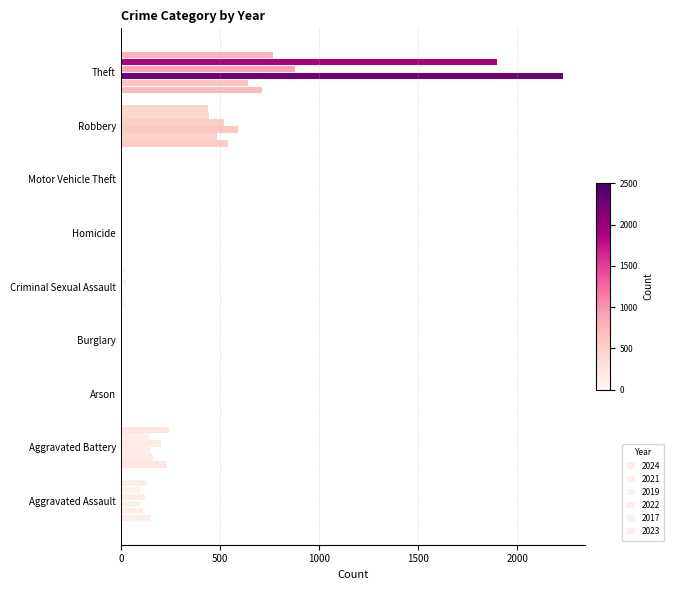

At which category does the chart reach its peak across all series?

Theft